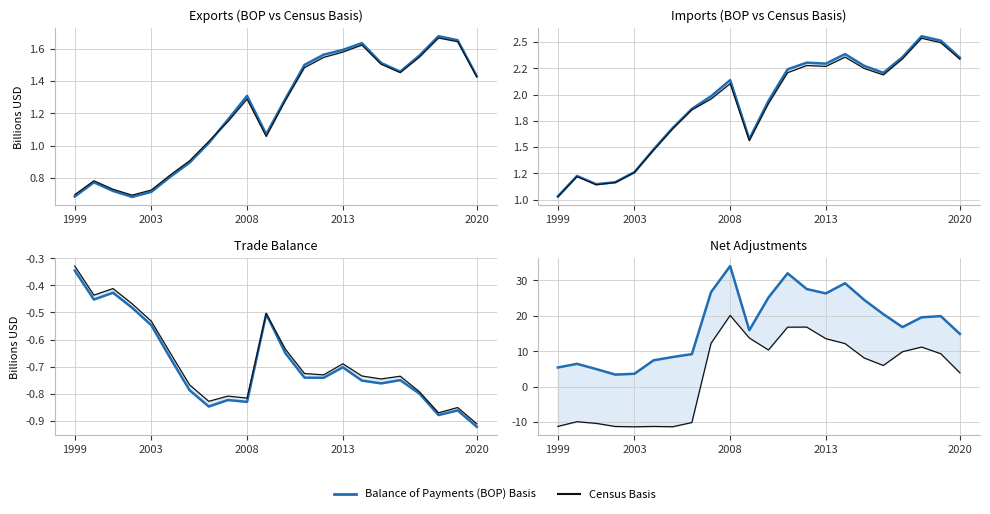

List the series in order of their peak value, lowest first.

Balance BOP, Balance Census, Exports Census, Exports BOP, Imports Census, Imports BOP